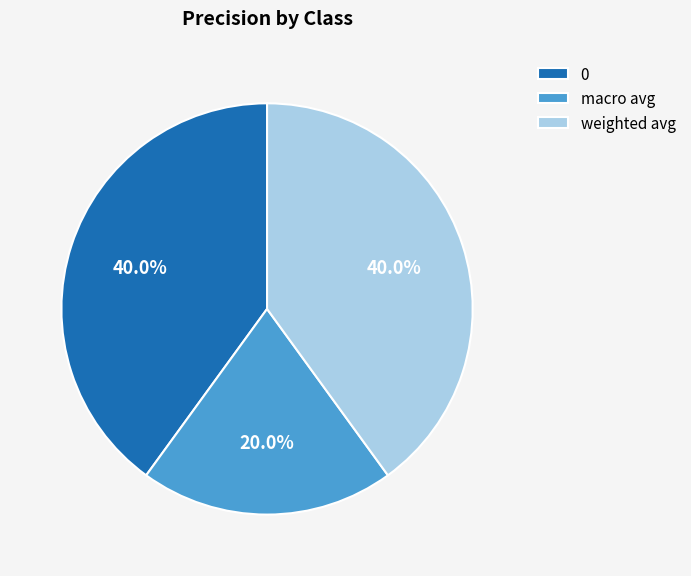

Is there a majority slice in this chart?

No